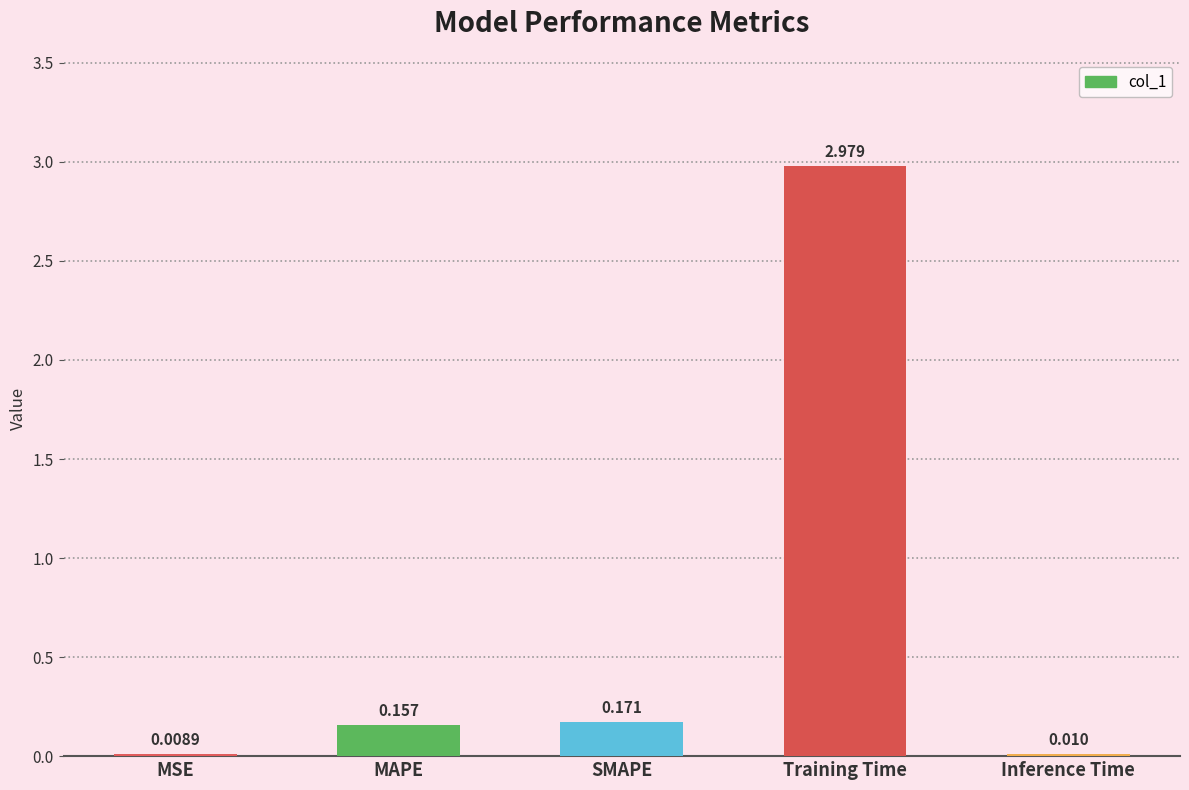

Are the bars grouped side by side (vs. stacked)?

No